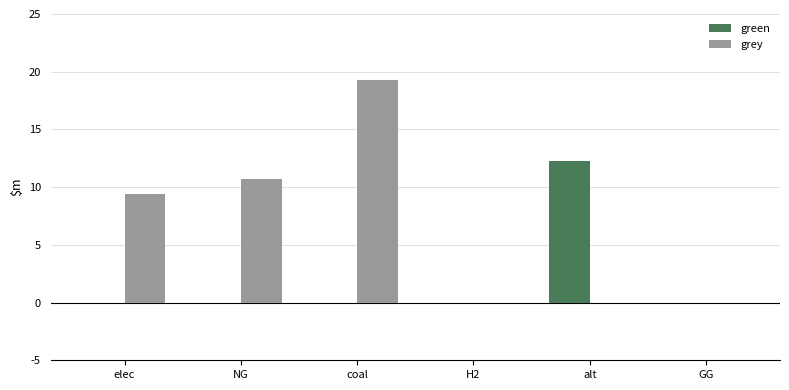

Reading left to right, list all the values displayed in this chart.

green: elec=0.0	NG=0.0	coal=0.0	H2=0.0	alt=12300541.6	GG=0.0
grey: elec=9391044.8	NG=10705571.4	coal=19253336.6	H2=0.0	alt=0.0	GG=0.0